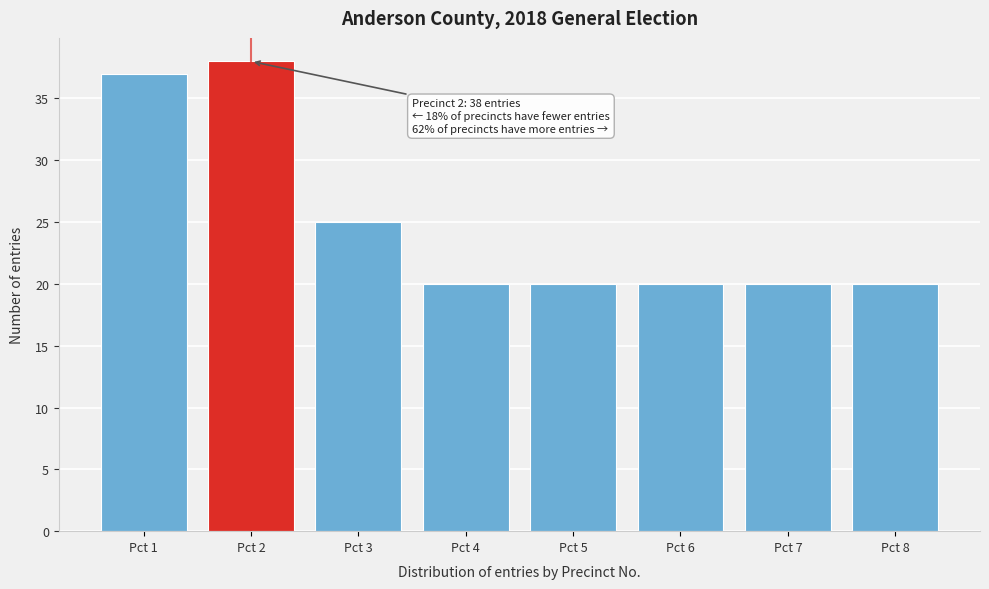

Reading right to left, transcribe all the data shown in this chart.

Pct 8=20	Pct 7=20	Pct 6=20	Pct 5=20	Pct 4=20	Pct 3=25	Pct 2=38	Pct 1=37